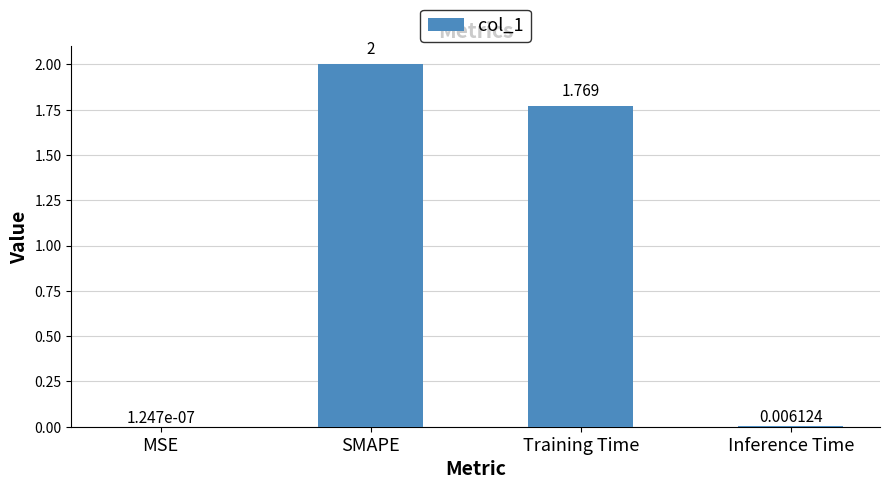

Between Training Time and Inference Time, which is larger?

Training Time